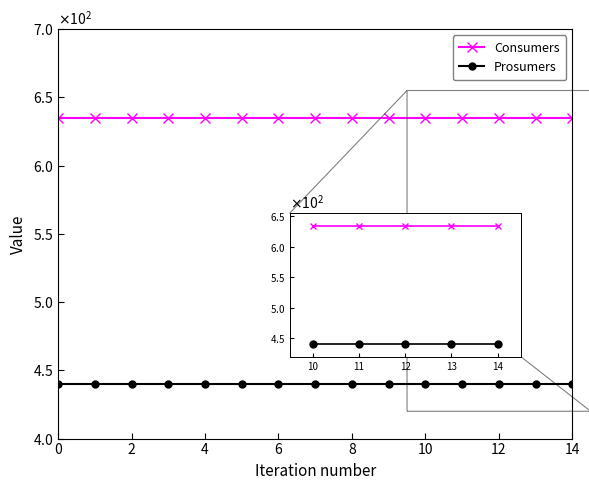

Does the chart have visible grid lines?

No